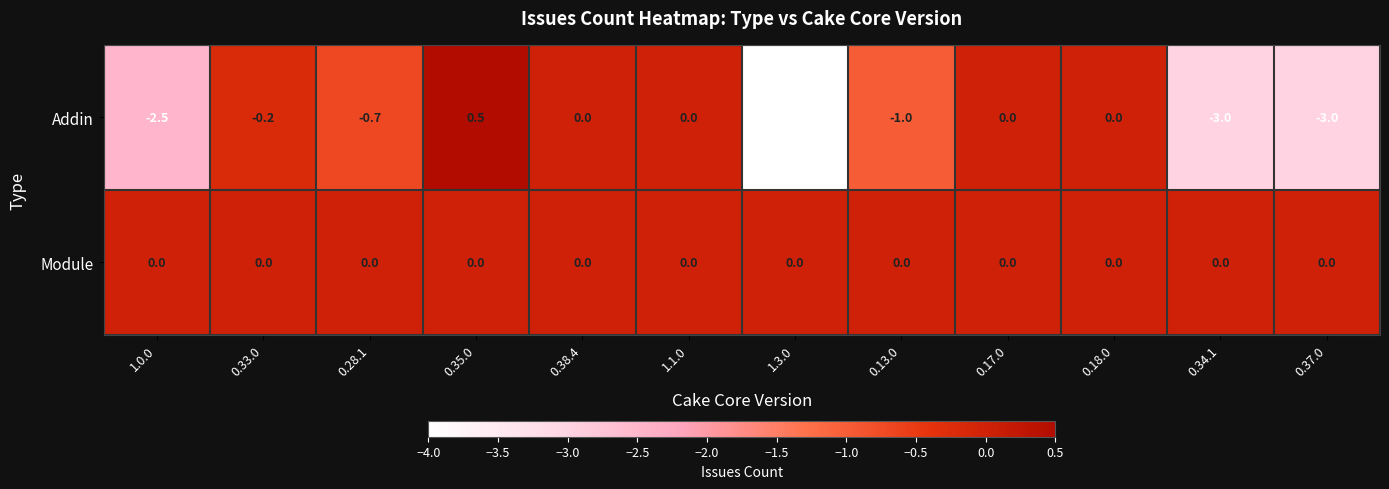

Is it true that Addin equals -1.5 at 0.13.0?

False